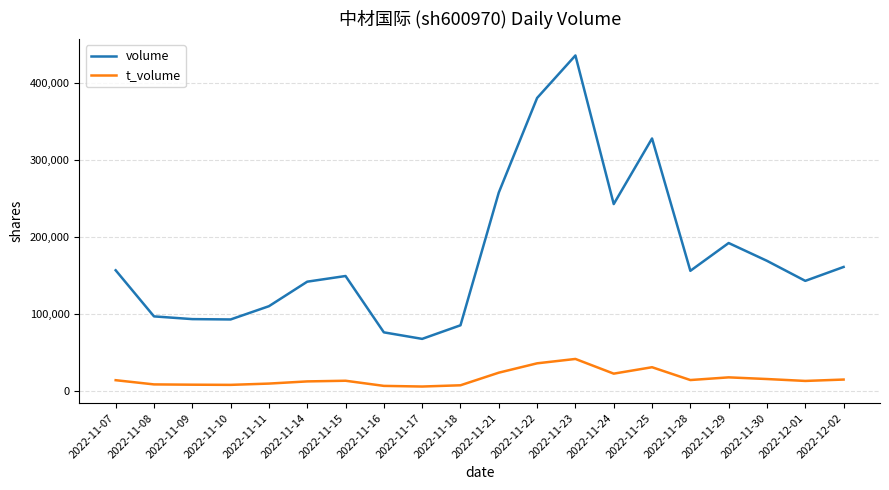

Is the value of volume at 2022-12-01 greater than the value of t_volume at 2022-11-25?

Yes